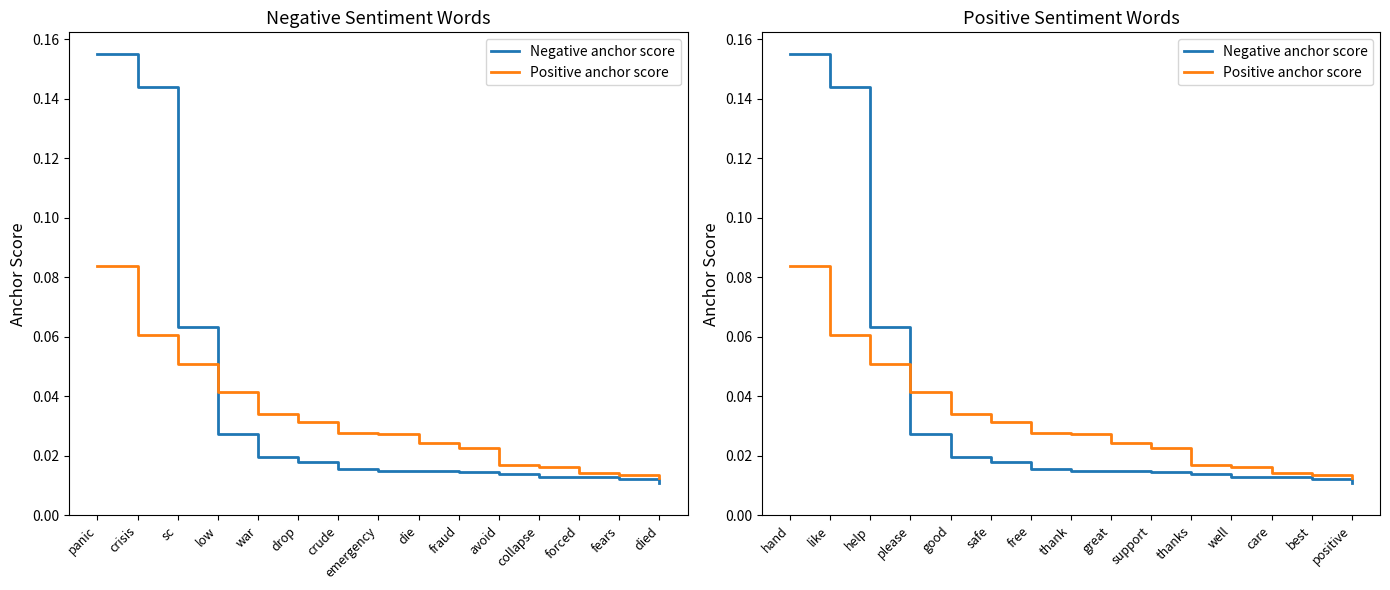

The Positive anchor score series shows 0.0 at good. True or false?

False